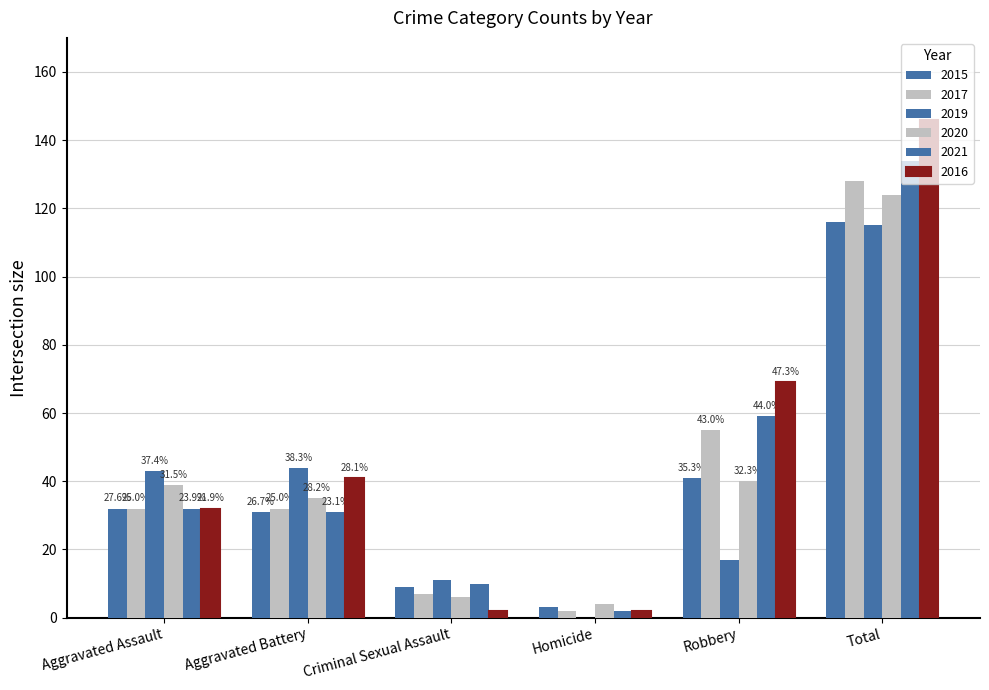

Which category has the highest value in the 2019 series?

Total